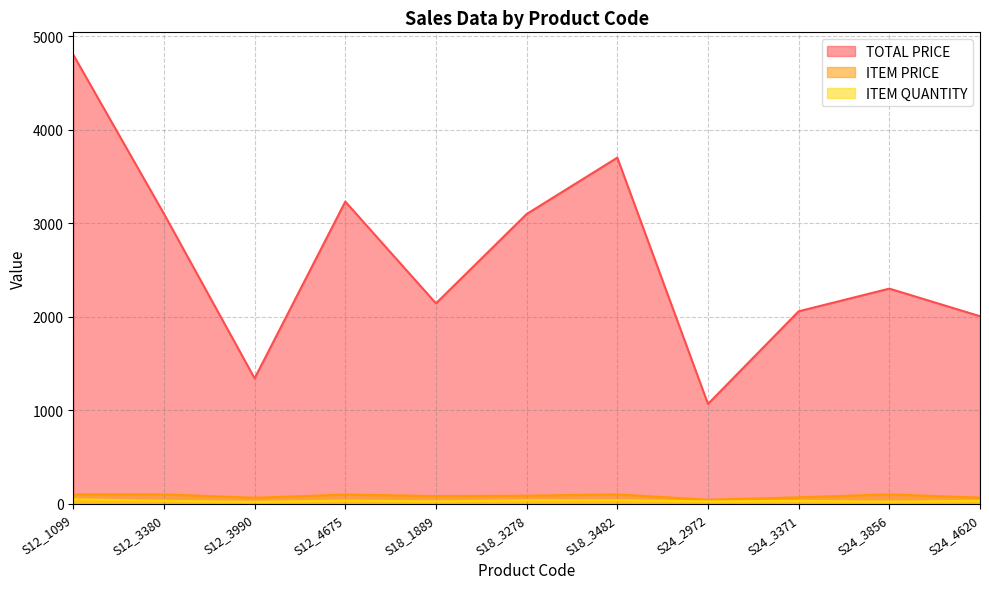

True or false: ITEM PRICE and TOTAL PRICE intersect in this chart.

False